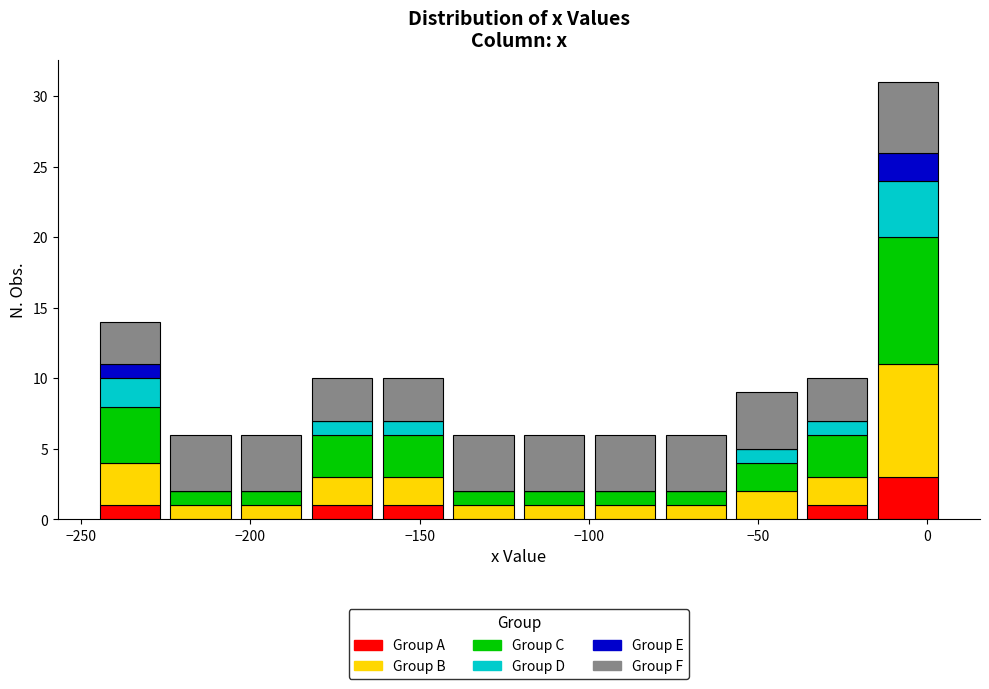

What is the total height of the stacked bar covering -225 to -205 on the x-axis? Neither the bar edges nor the heights are printed on the chart, so give them approximately, as read against the axes.

6